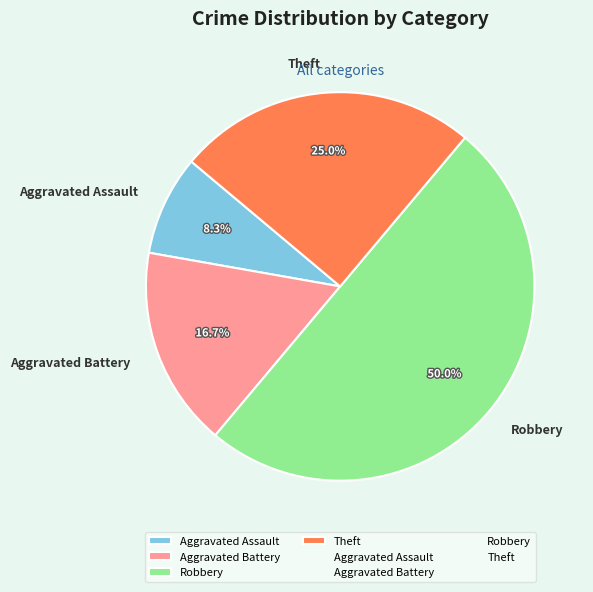

How many slices are in this pie chart?

4